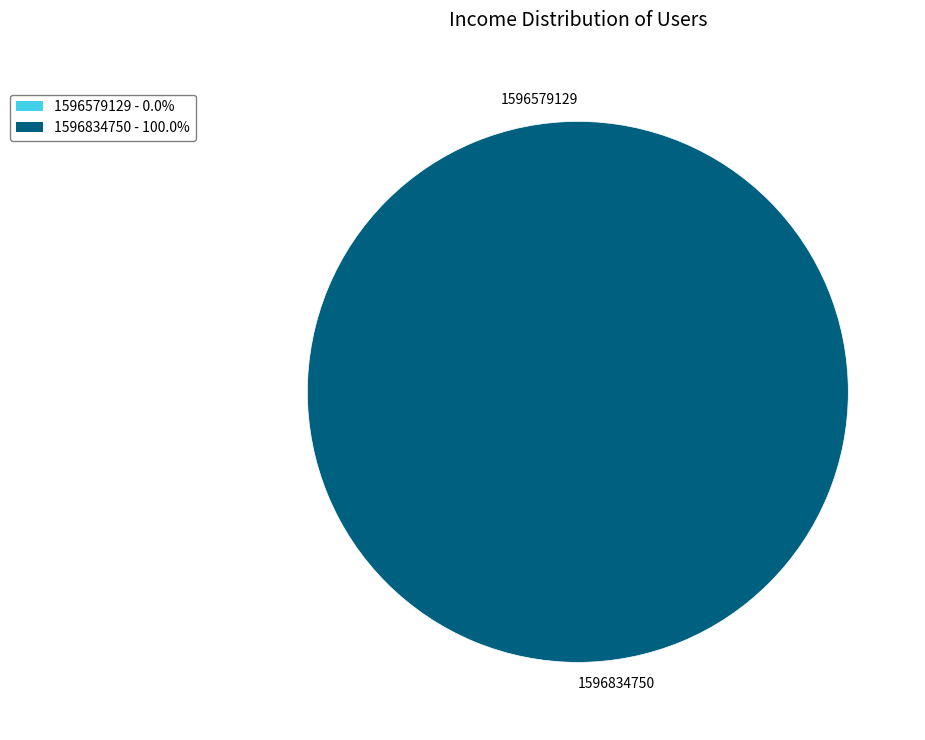

To the nearest percent, what is the difference between the 1596579129 and 1596834750 slice percentages?

100%